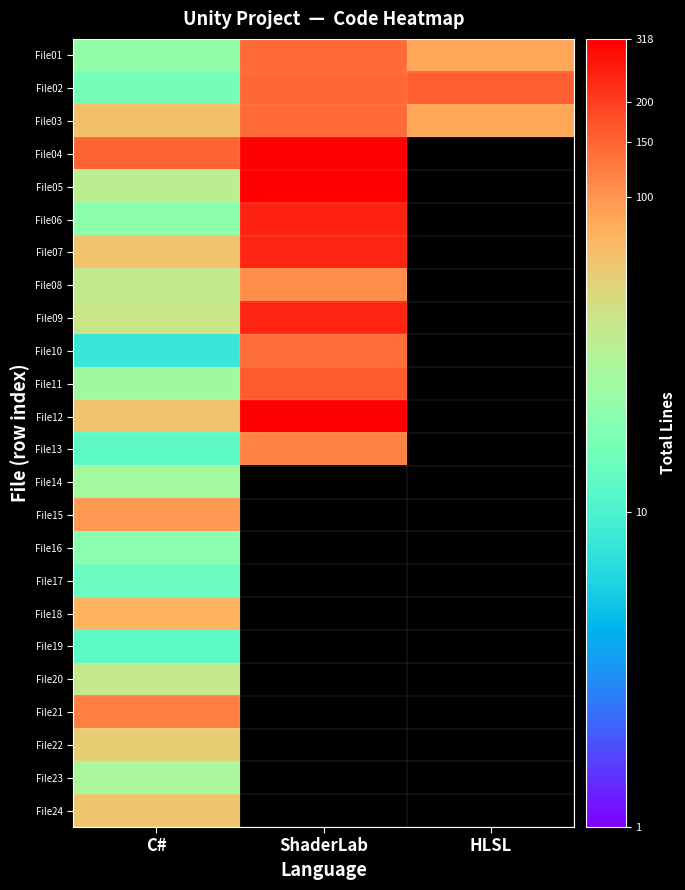

Reading left to right, what are all the values shown in this chart?

File01: C#=22	ShaderLab=144	HLSL=85
File02: C#=16	ShaderLab=146	HLSL=158
File03: C#=66	ShaderLab=144	HLSL=86
File04: C#=150	ShaderLab=318	HLSL=0
File05: C#=35	ShaderLab=311	HLSL=0
File06: C#=21	ShaderLab=248	HLSL=0
File07: C#=64	ShaderLab=241	HLSL=0
File08: C#=37	ShaderLab=107	HLSL=0
File09: C#=41	ShaderLab=241	HLSL=0
File10: C#=8	ShaderLab=139	HLSL=0
File11: C#=26	ShaderLab=159	HLSL=0
File12: C#=63	ShaderLab=318	HLSL=0
File13: C#=12	ShaderLab=117	HLSL=0
File14: C#=27	ShaderLab=0	HLSL=0
File15: C#=98	ShaderLab=0	HLSL=0
File16: C#=20	ShaderLab=0	HLSL=0
File17: C#=14	ShaderLab=0	HLSL=0
File18: C#=77	ShaderLab=0	HLSL=0
File19: C#=12	ShaderLab=0	HLSL=0
File20: C#=39	ShaderLab=0	HLSL=0
File21: C#=123	ShaderLab=0	HLSL=0
File22: C#=57	ShaderLab=0	HLSL=0
File23: C#=29	ShaderLab=0	HLSL=0
File24: C#=62	ShaderLab=0	HLSL=0